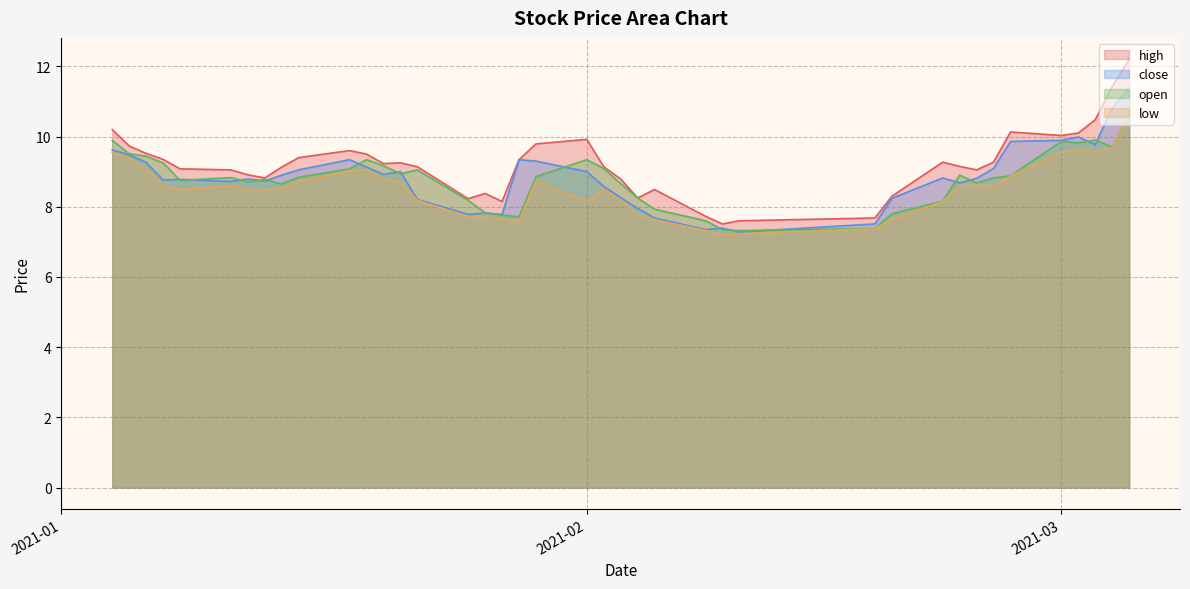

What is the approximate value of open at 2021-01-13?

8.8